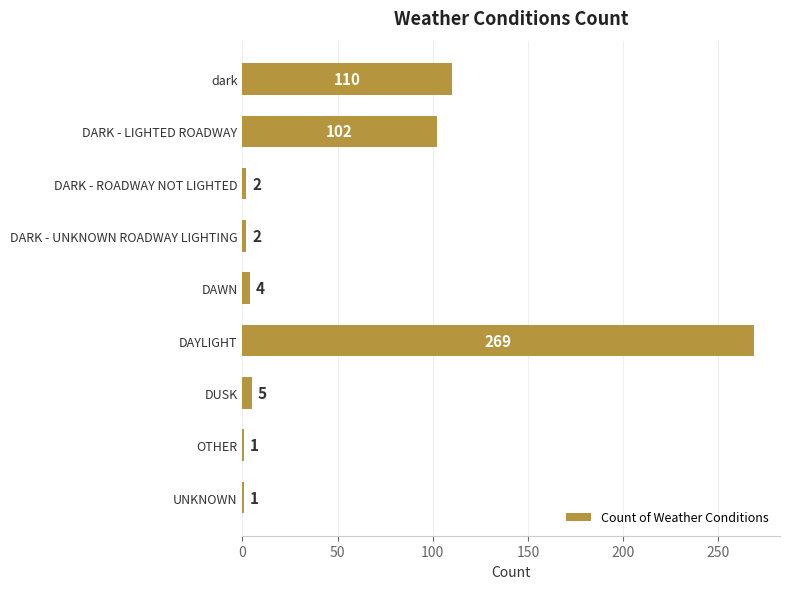

What position from the top is DAYLIGHT?

6